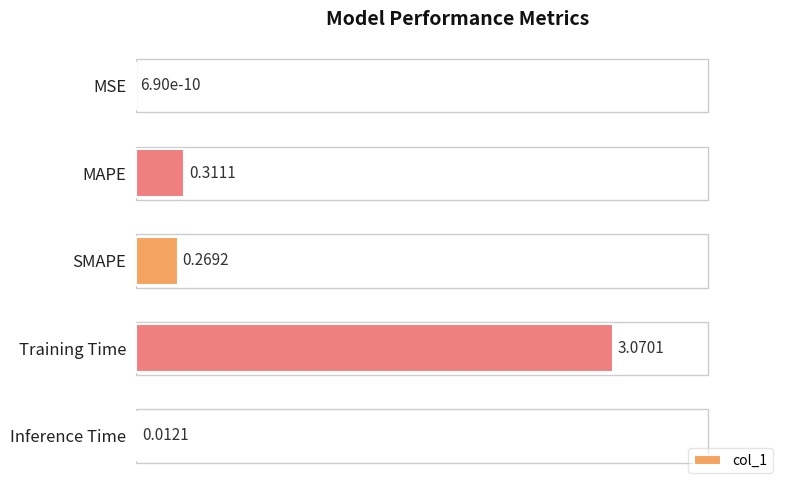

Between MSE and MAPE, which is larger?

MAPE